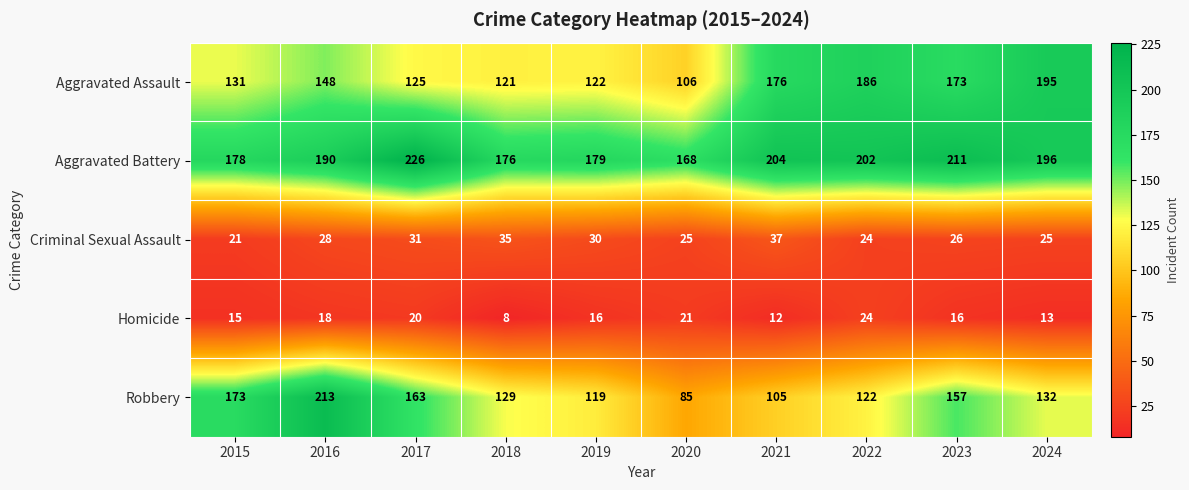

How many series are shown in this chart?

5